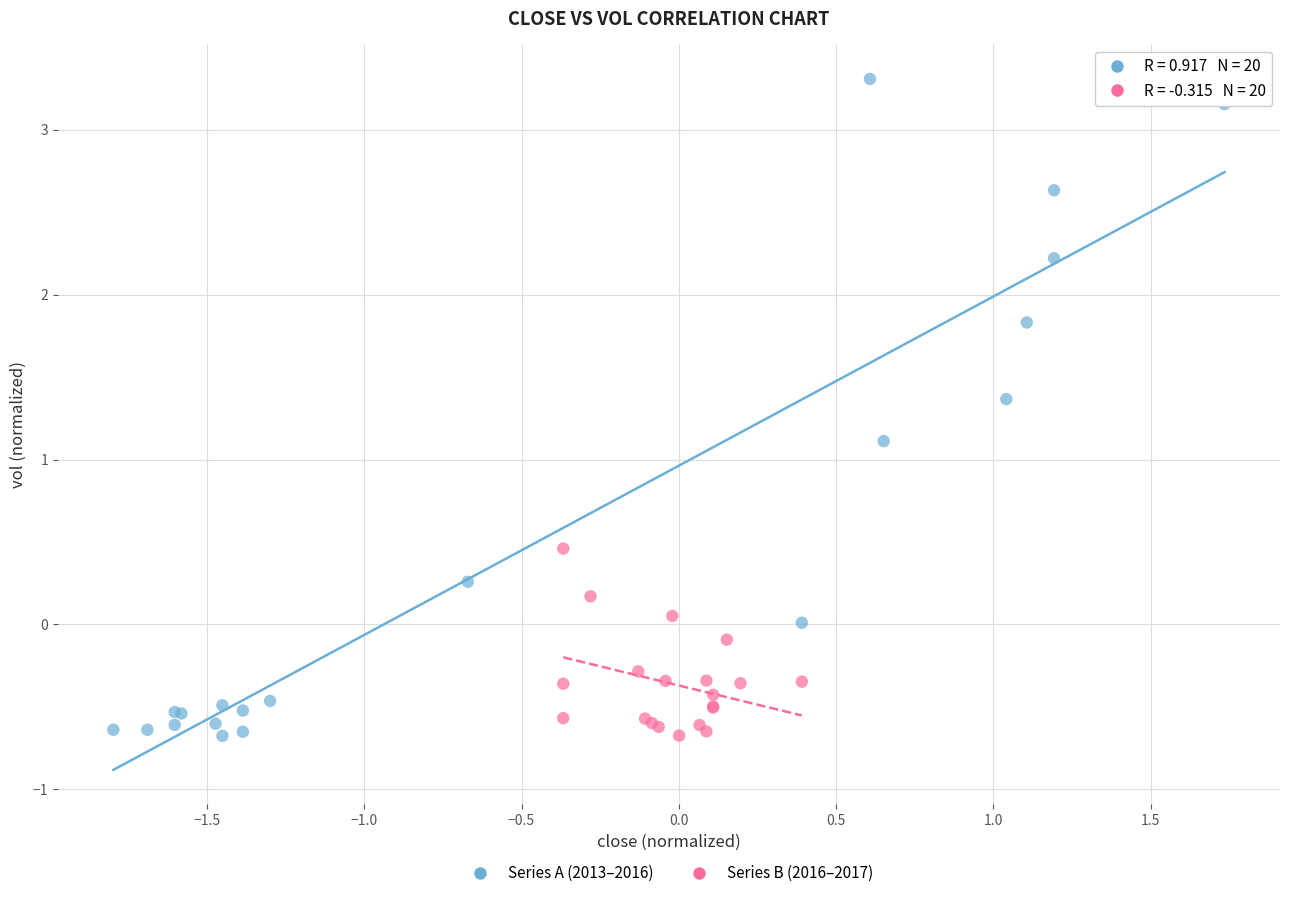

What are all the series names shown in the legend?

Series A (2013–2016), Series B (2016–2017)